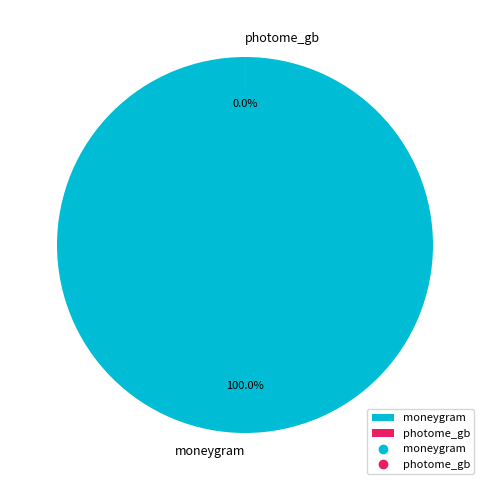

Do photome_gb and moneygram together represent more than half of the pie?

Yes